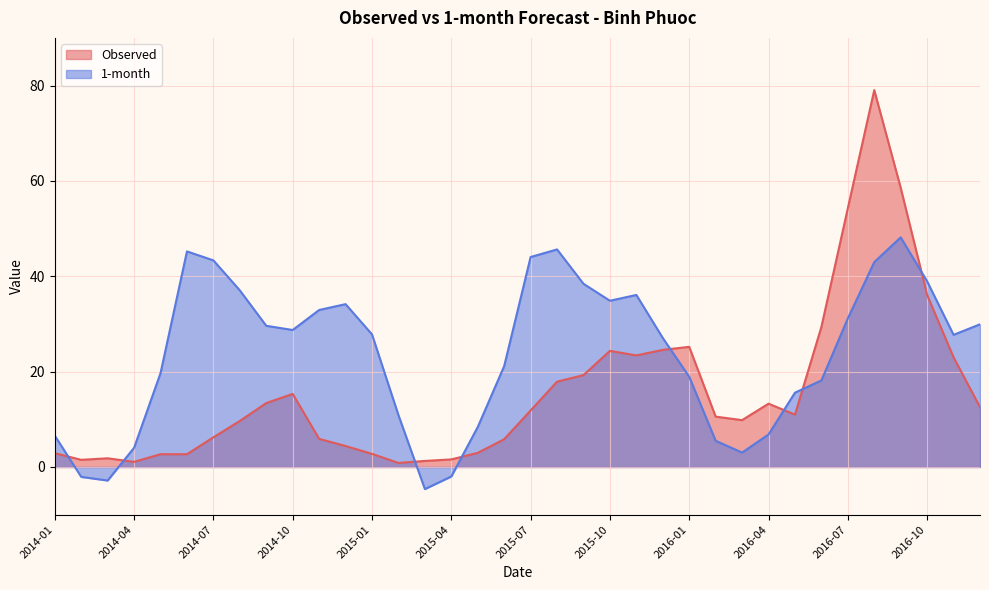

Where does the Observed series first go above 10?

2014-09